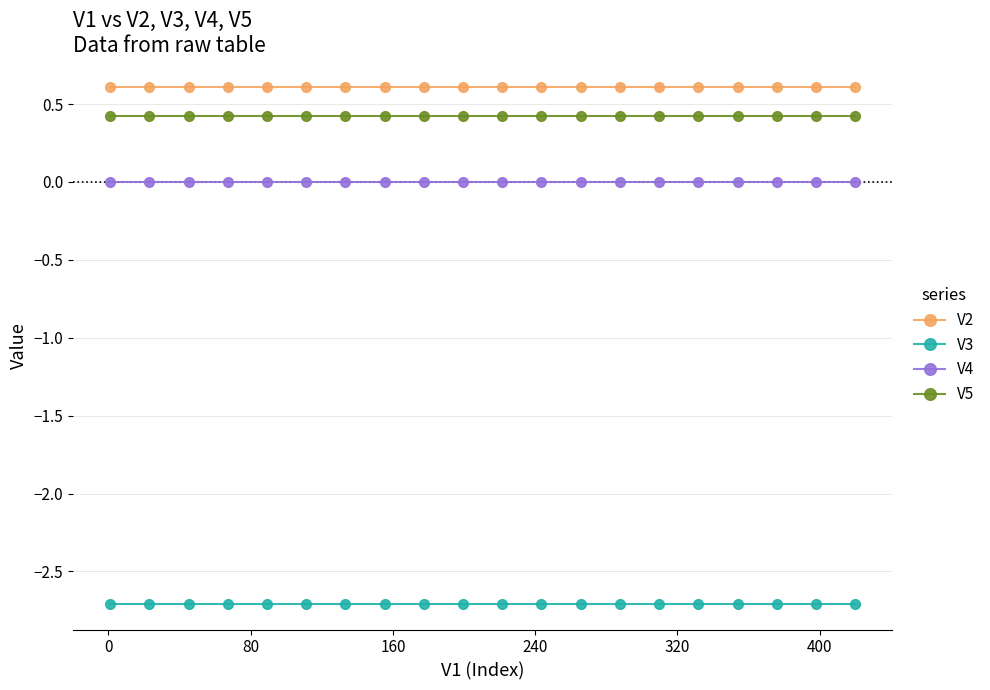

True or false: V5 and V3 intersect in this chart.

False